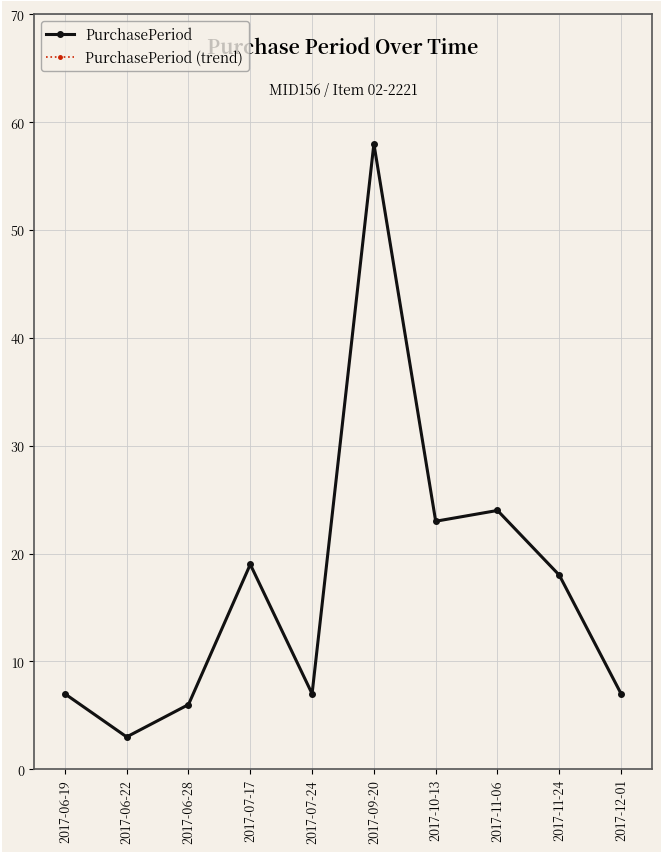

Does the chart have visible grid lines?

Yes